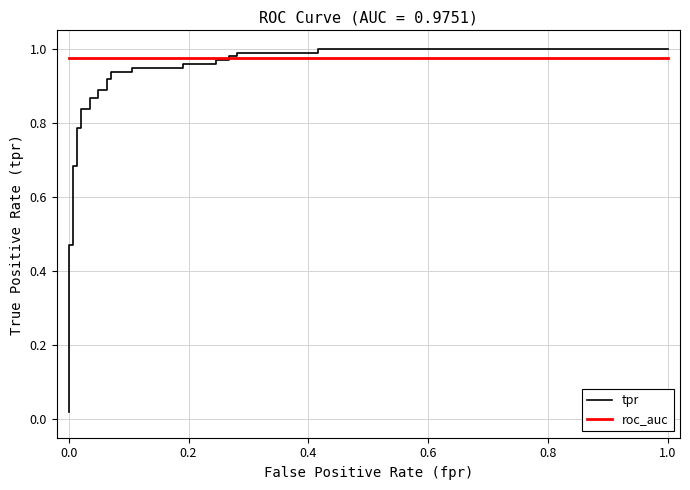

True or false: tpr and roc_auc cross at least once.

True